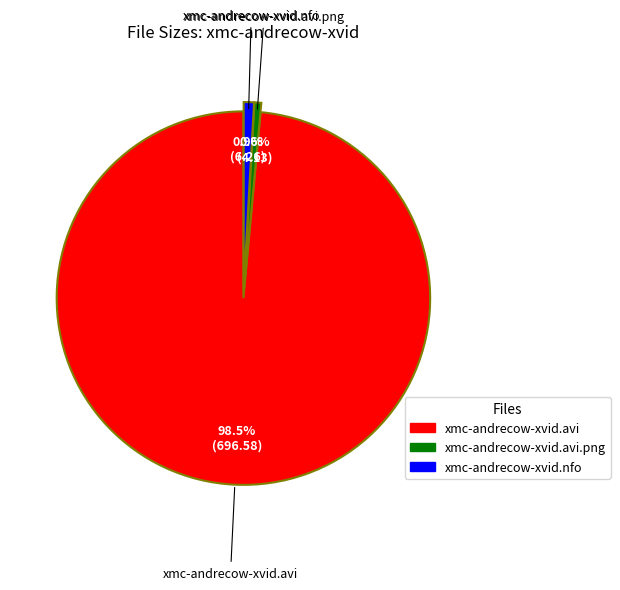

To the nearest percent, what is the difference between the largest and smallest slice percentages?

98%